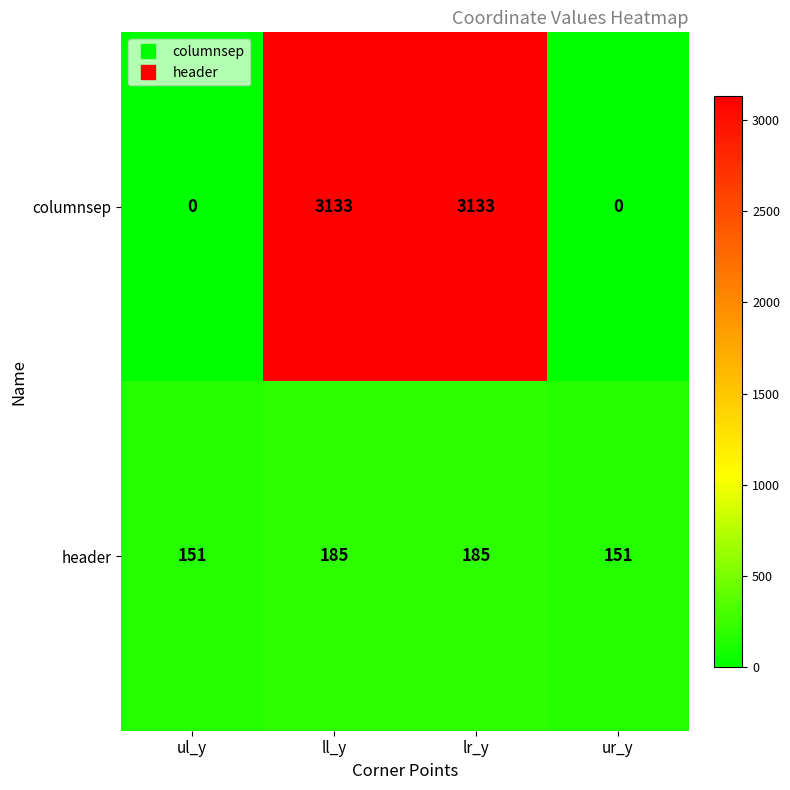

How many data points in header are less than 185?

2